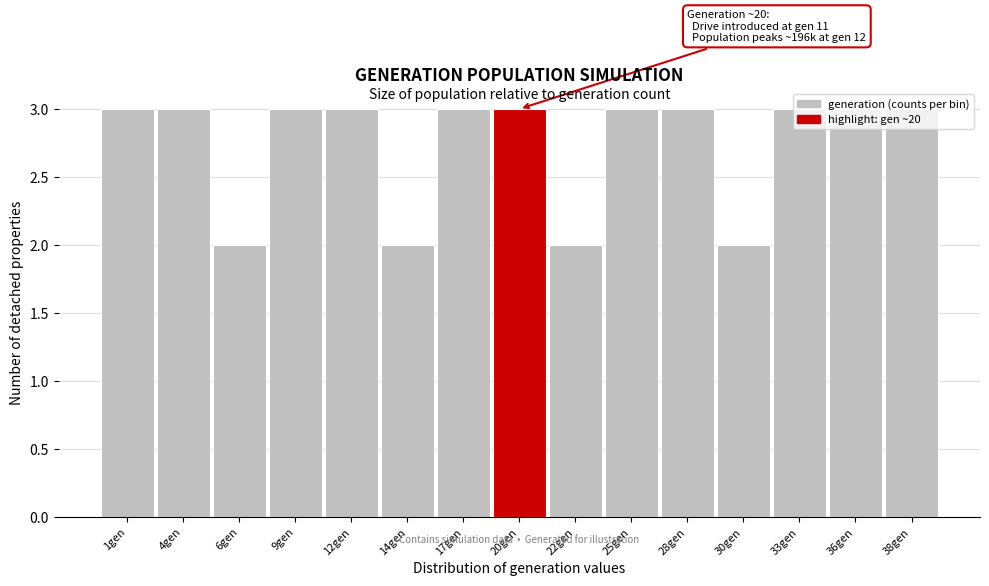

Which has a higher value, 30gen or 38gen?

38gen